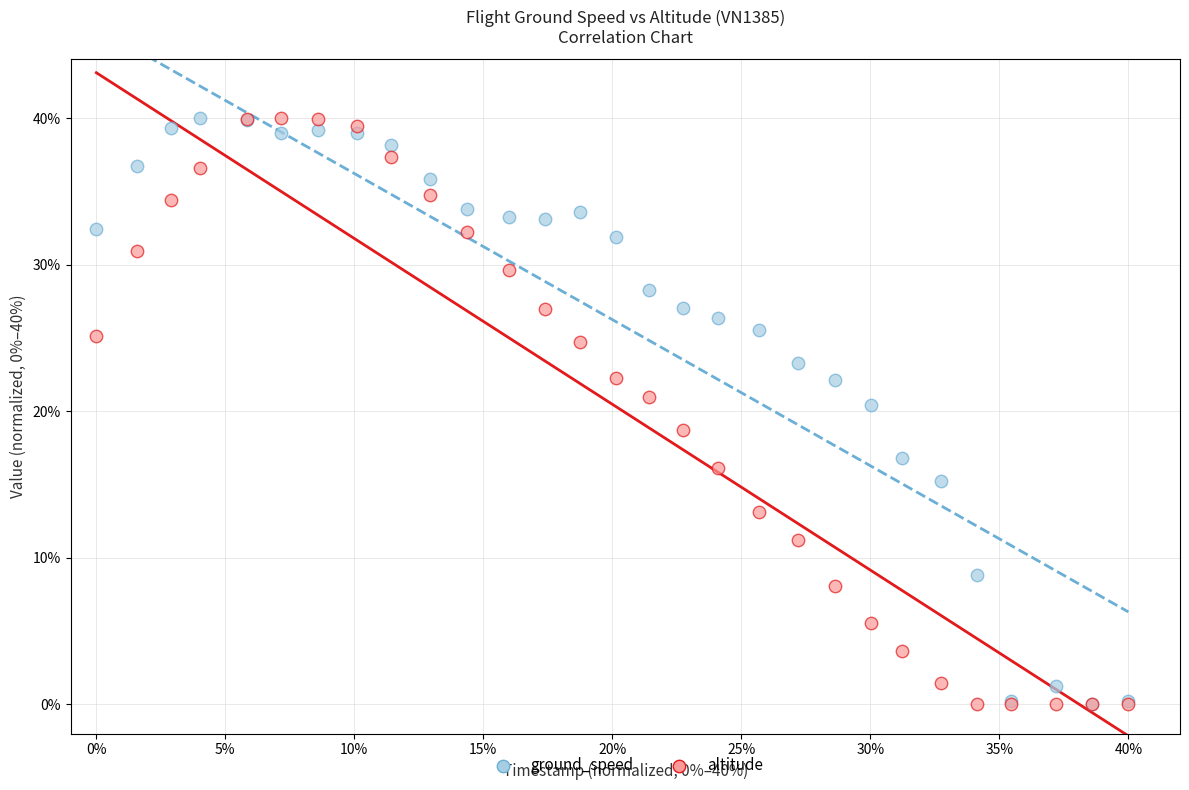

What are all the series names shown in the legend?

ground_speed, altitude